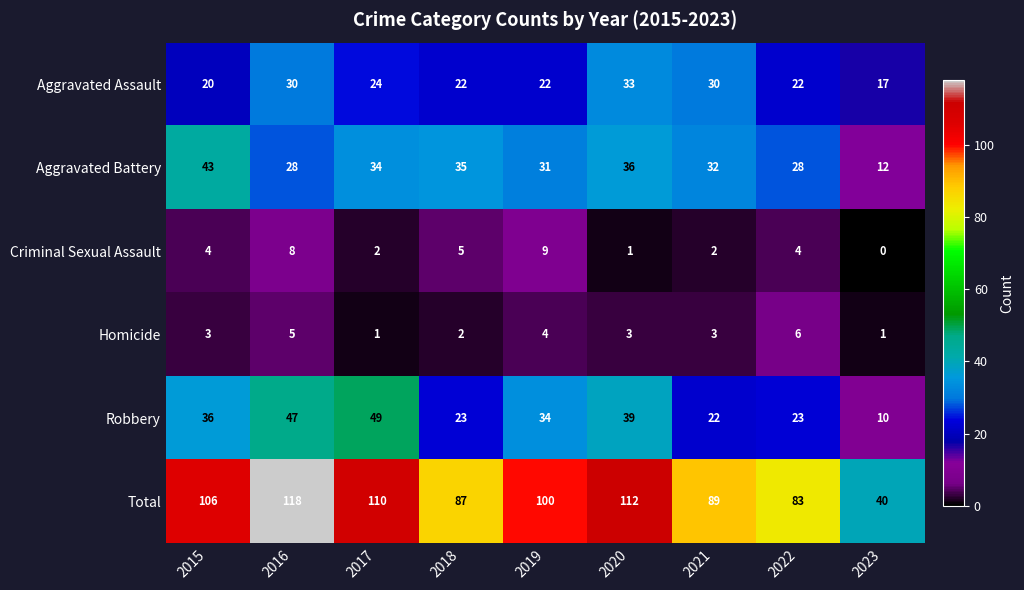

At which label does Aggravated Battery reach its minimum?

2023